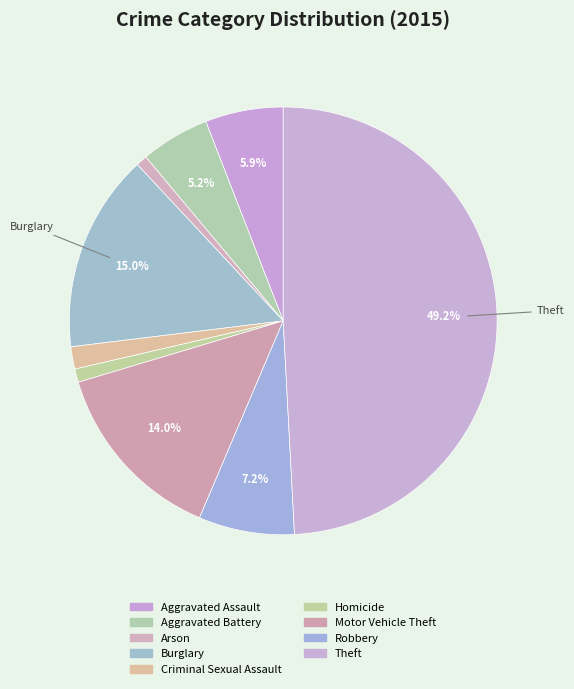

How many slices are in this pie chart?

9